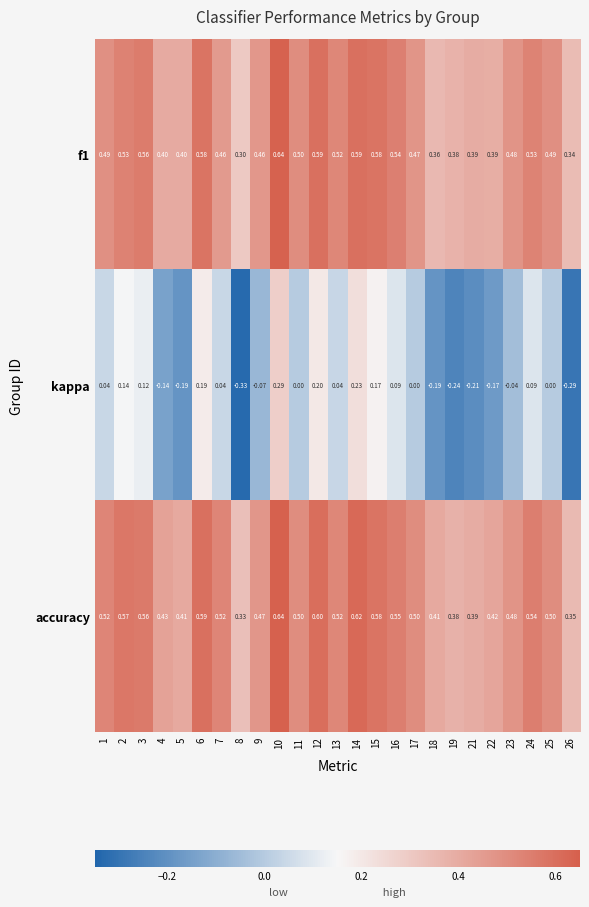

What is the total value across all series at 4?

0.7